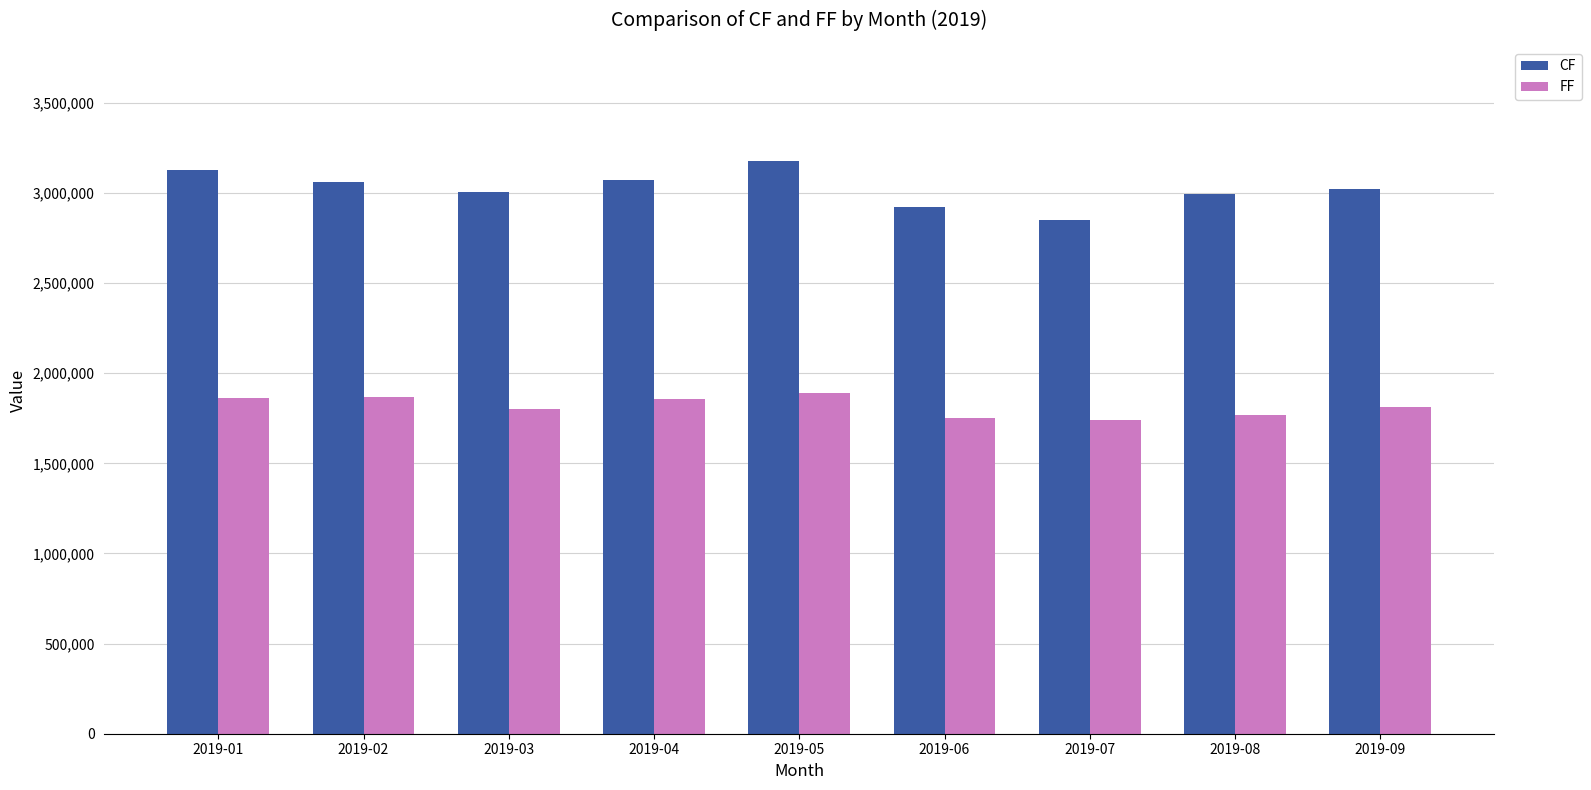

At how many categories does at least one series exceed 2414808?

9